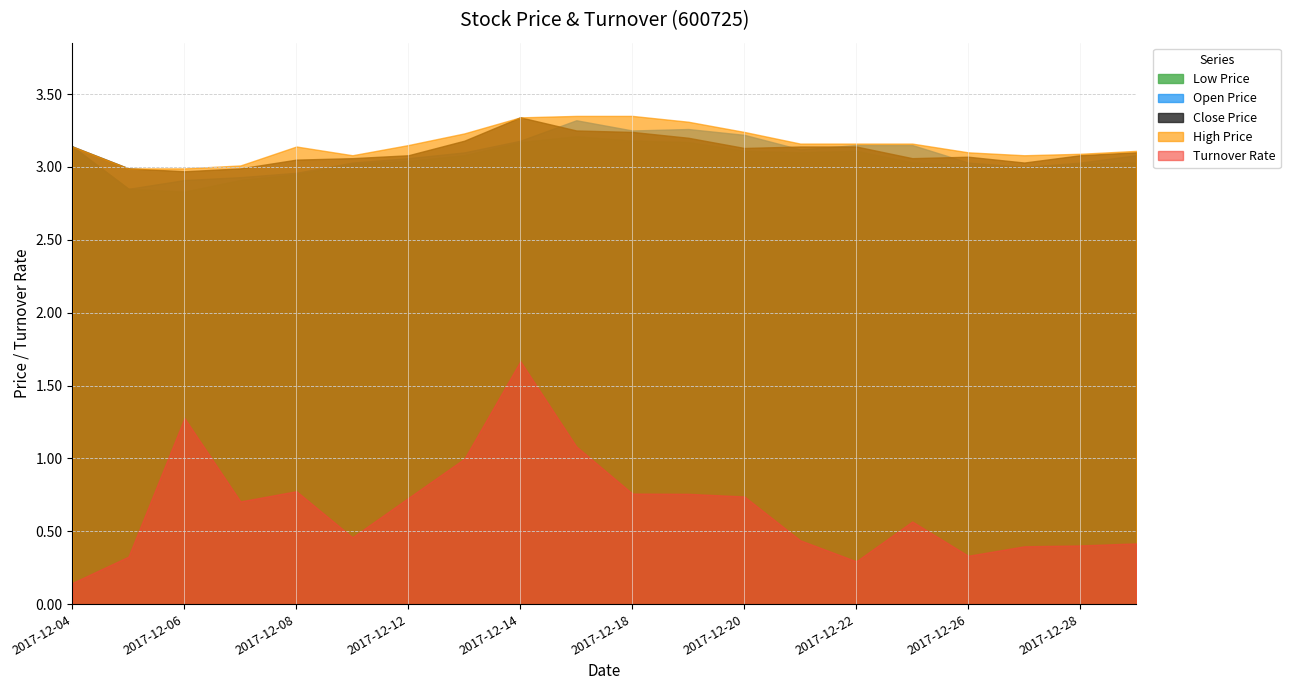

Which series has the largest range (max minus min)?

Turnover Rate